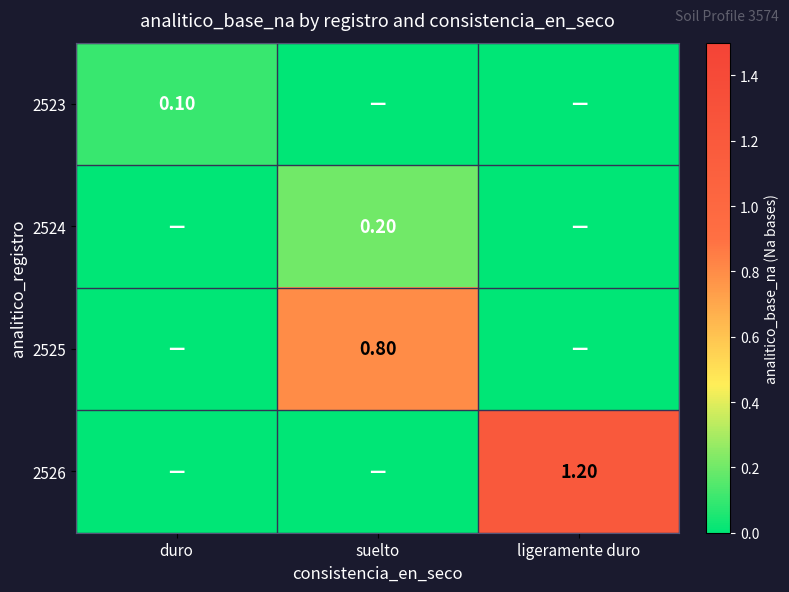

What is the sum of all 2524 values?

0.2